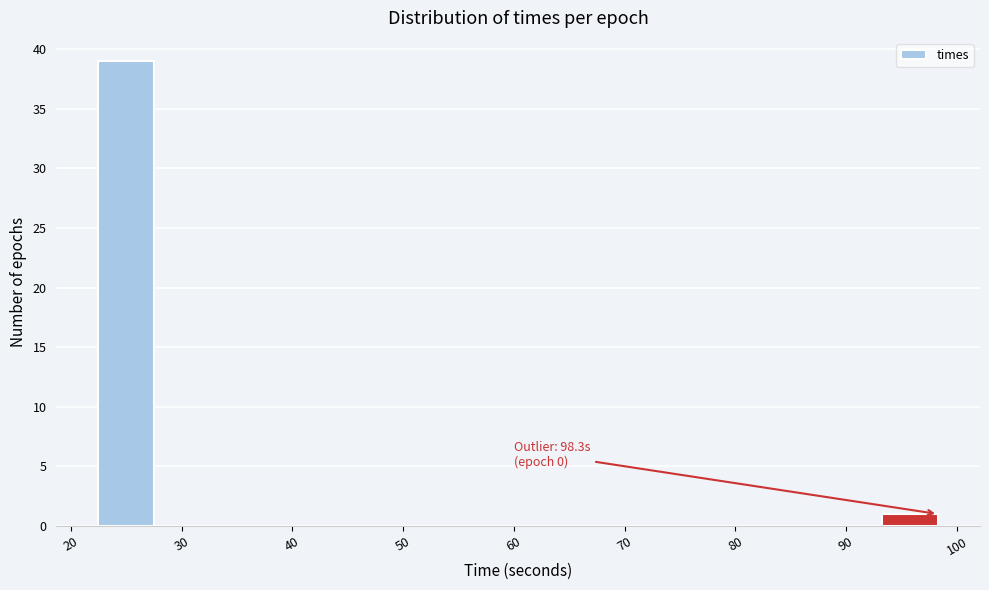

Over which range of the x-axis is the bar tallest?

22 to 28